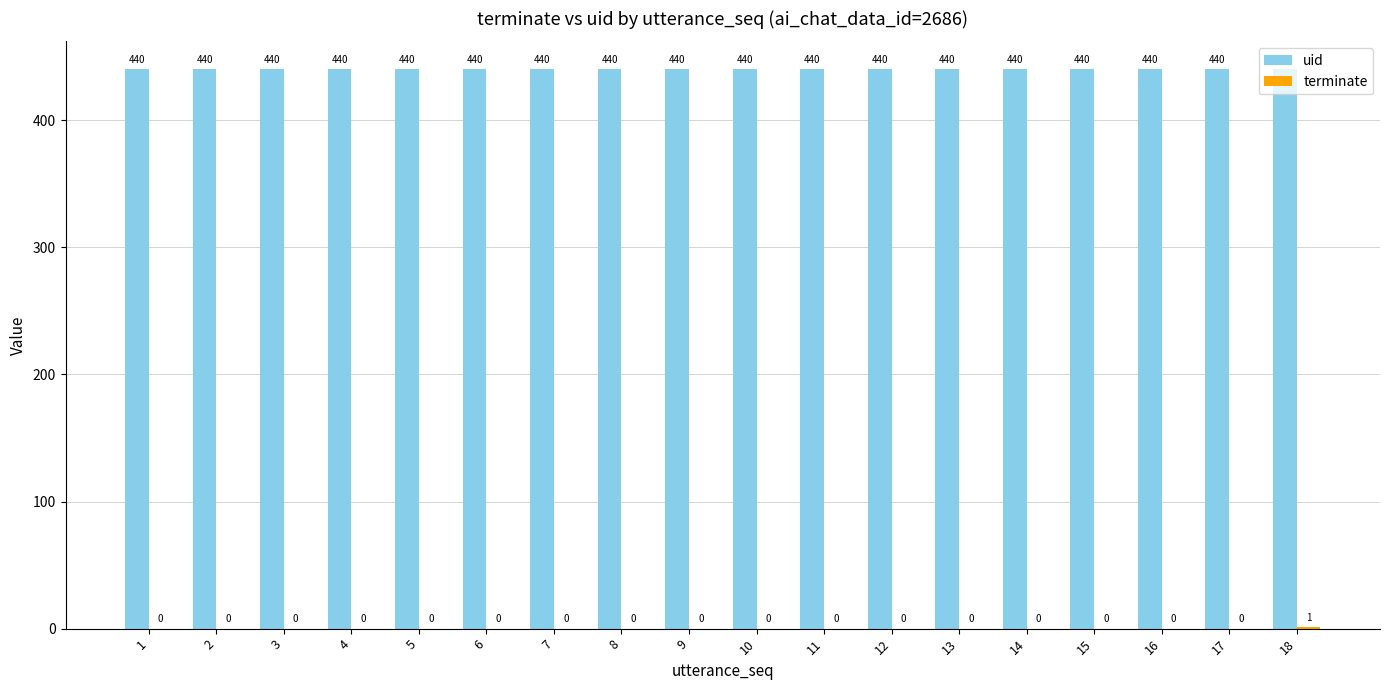

True or false: uid has a value of 270 at 2.

False